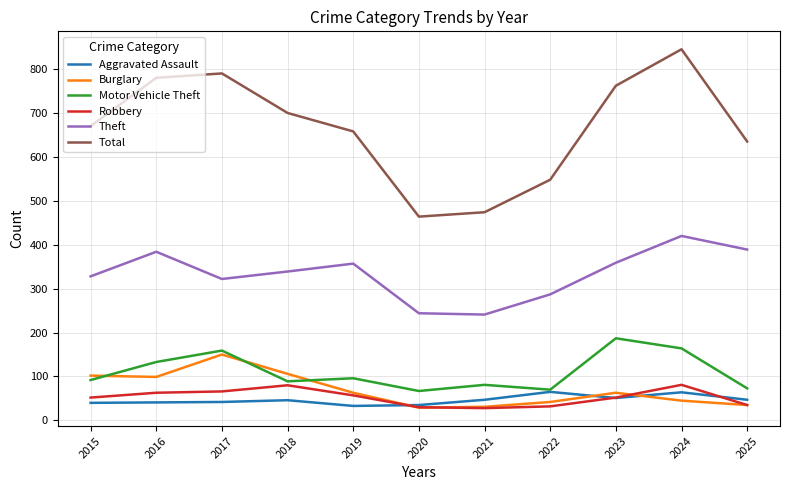

What is the spread (max minus min) of values at 2025?

600